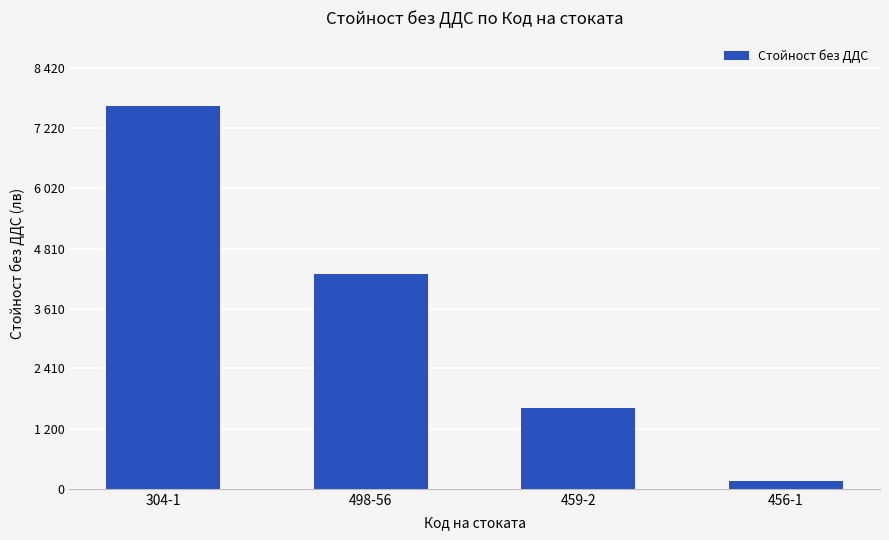

Are the bars grouped side by side (vs. stacked)?

No